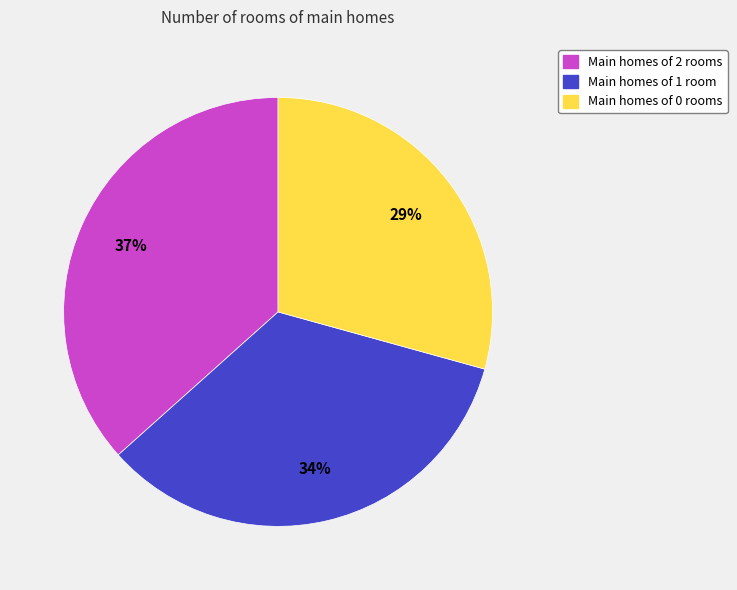

Do Main homes of 1 room and Main homes of 0 rooms together represent more than half of the pie?

Yes